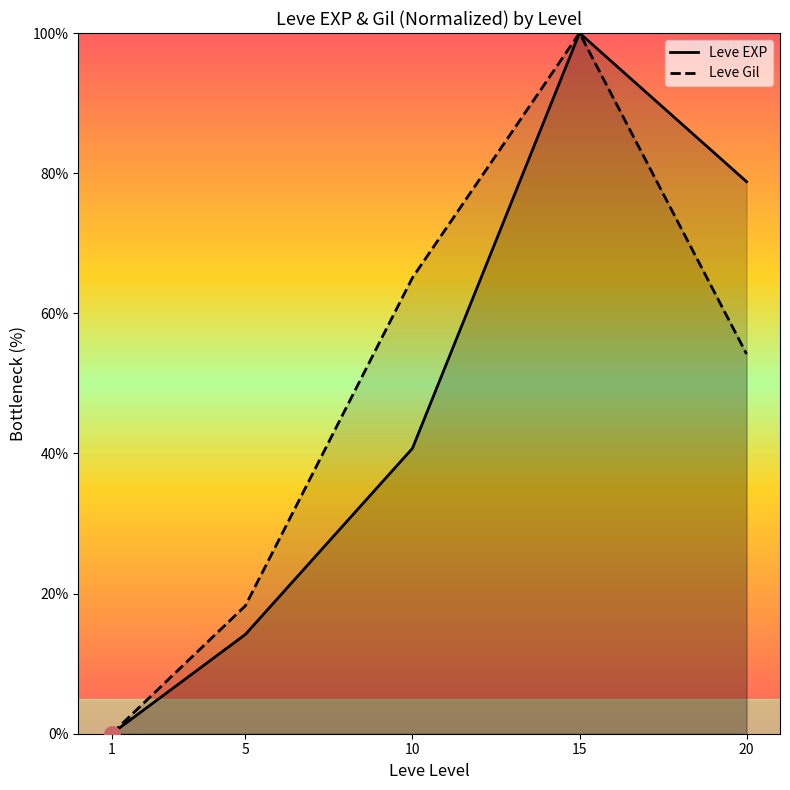

What is the total value across all series at 15?

200.0